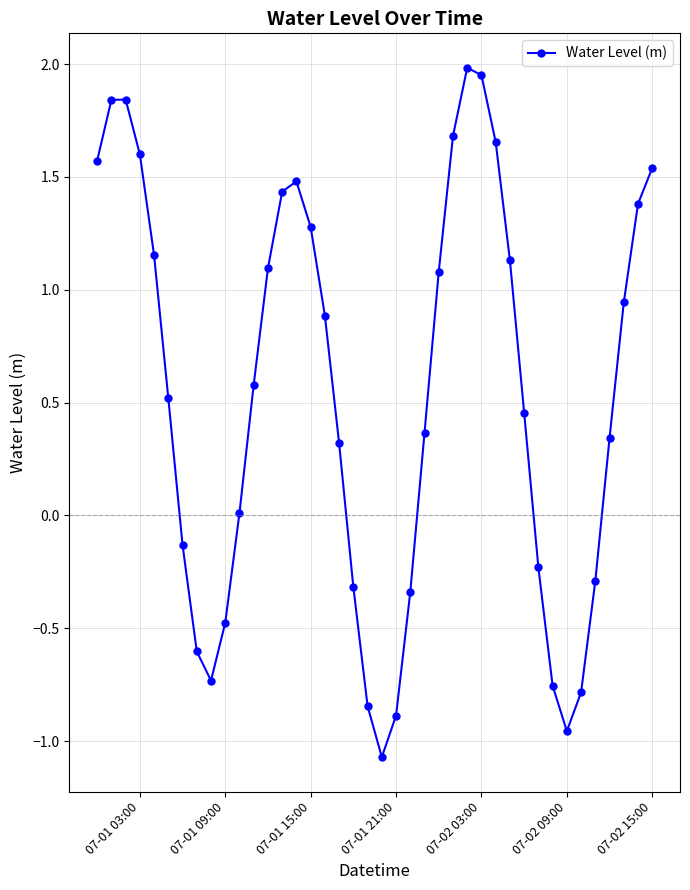

How many interior local valleys (lower than both neighbors) does the data have?

3